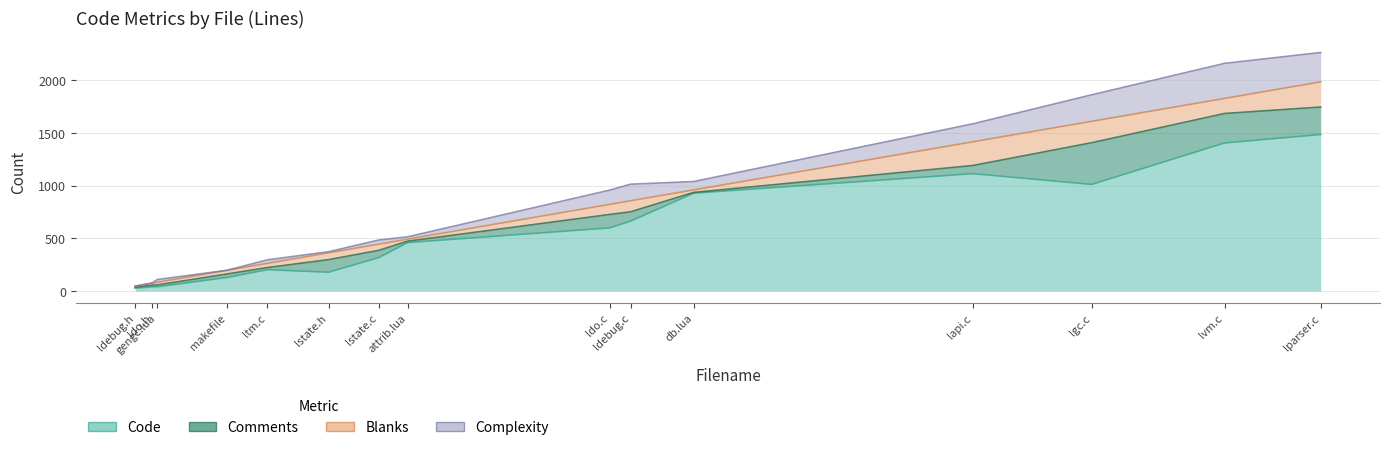

Which series has the widest spread of values?

Code